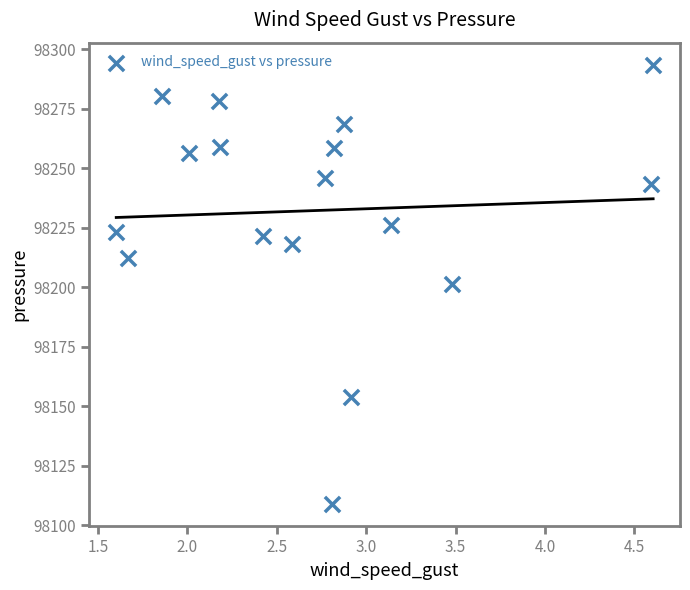

What is the range of Y values (max minus min)?

184.8